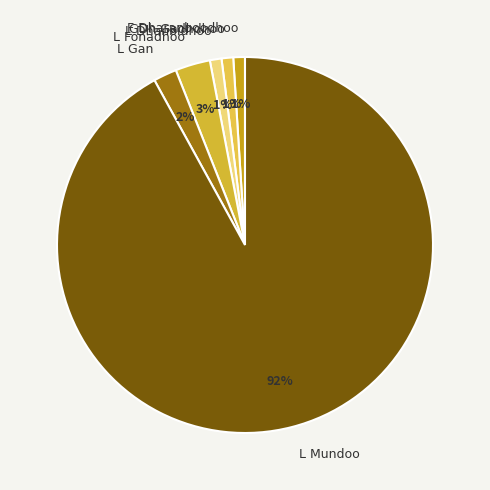

Do F Dharanboodhoo and L Mundoo together represent more than half of the pie?

Yes